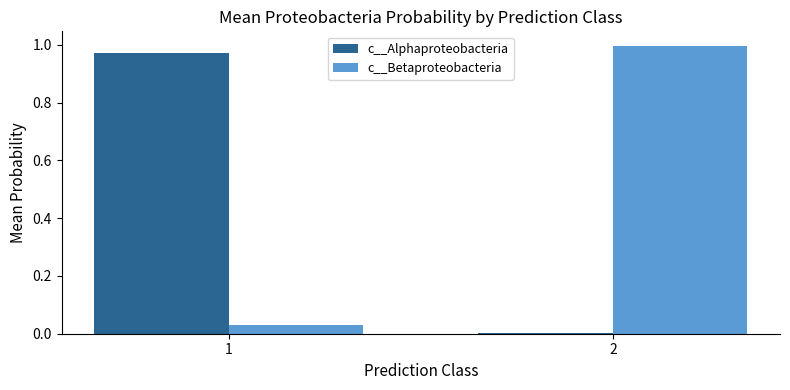

Which category has the highest value across all series?

2